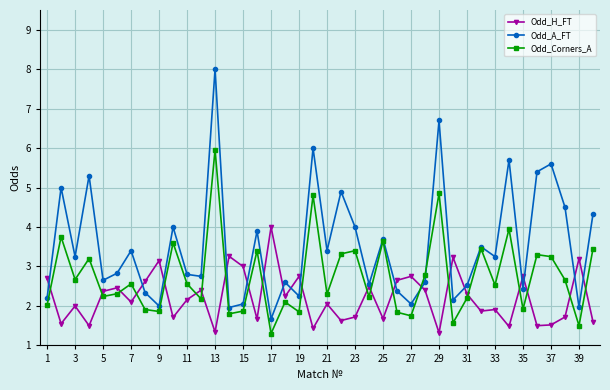

How many interior local valleys does the Odd_Corners_A series have?

14